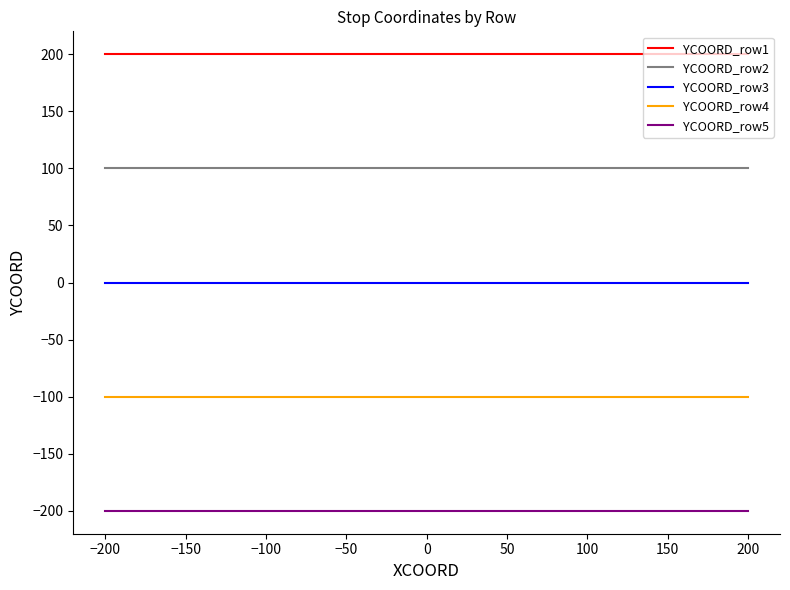

What is the maximum value for YCOORD_row5?

-200